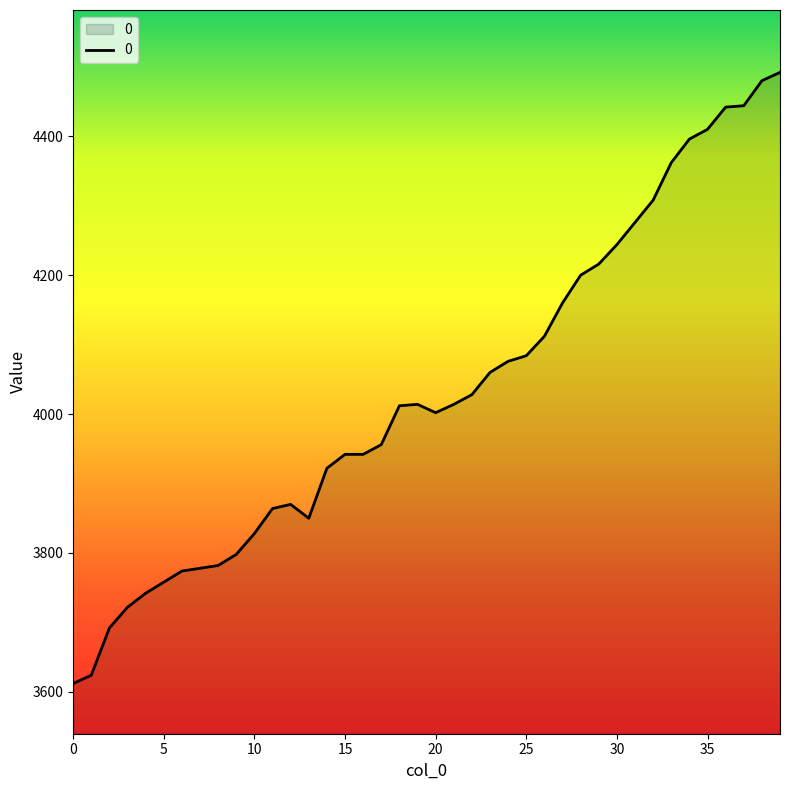

What is the maximum value shown in the chart?

4492